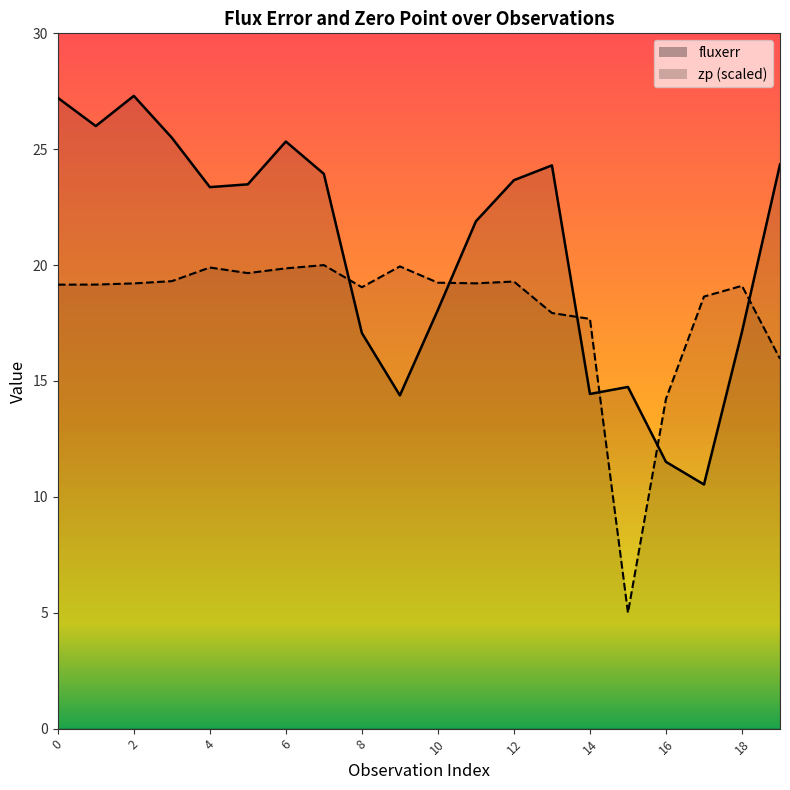

After their last crossing, which series has the higher values: fluxerr or zp?

fluxerr